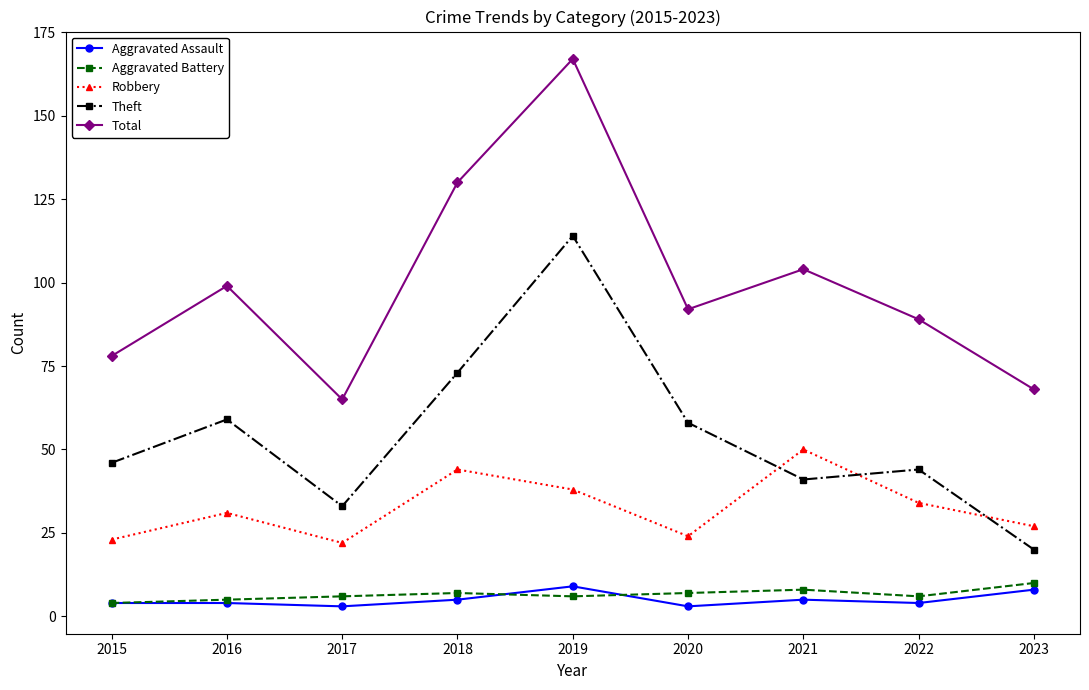

True or false: Total has more than 2 points higher than both neighbors.

True